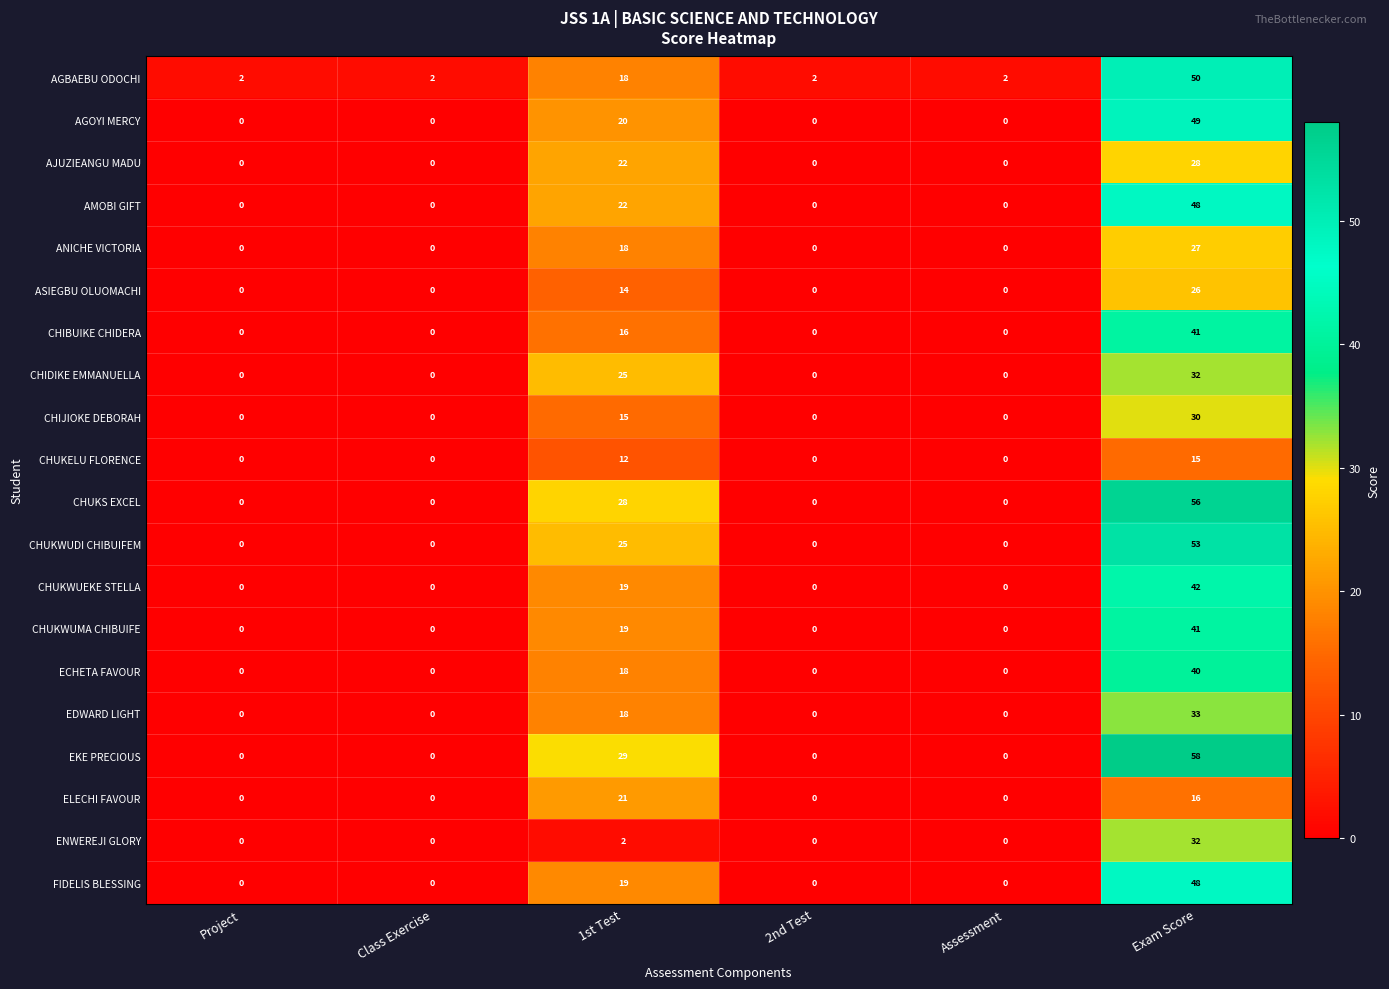

True or false: EDWARD LIGHT has a value of 16 at Assessment.

False